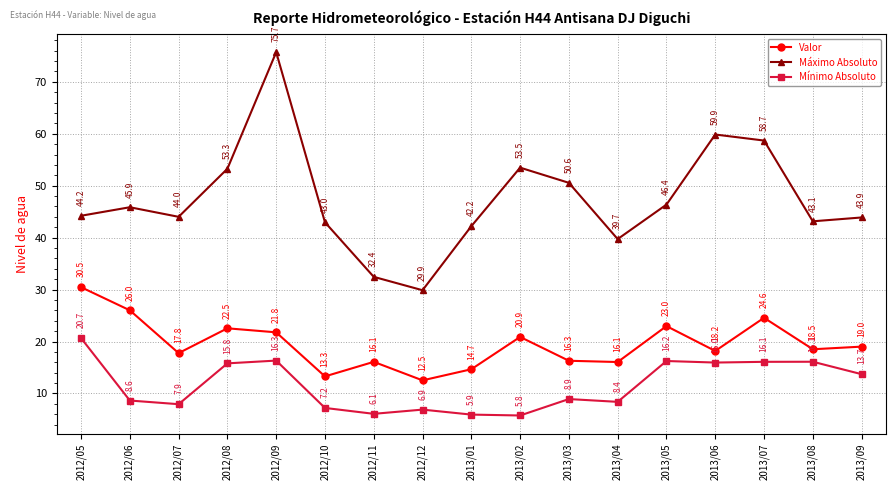

The Máximo Absoluto series shows 14.1 at 2013/01. True or false?

False